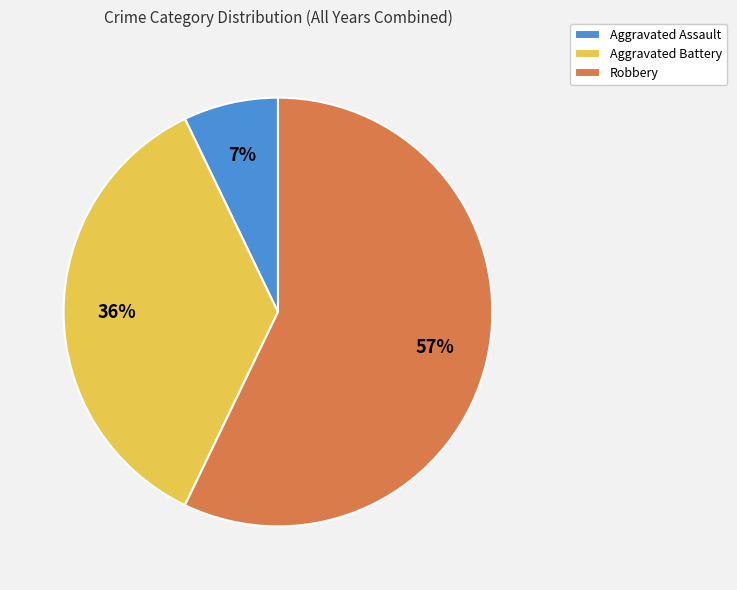

Which has a higher value, Robbery or Aggravated Battery?

Robbery